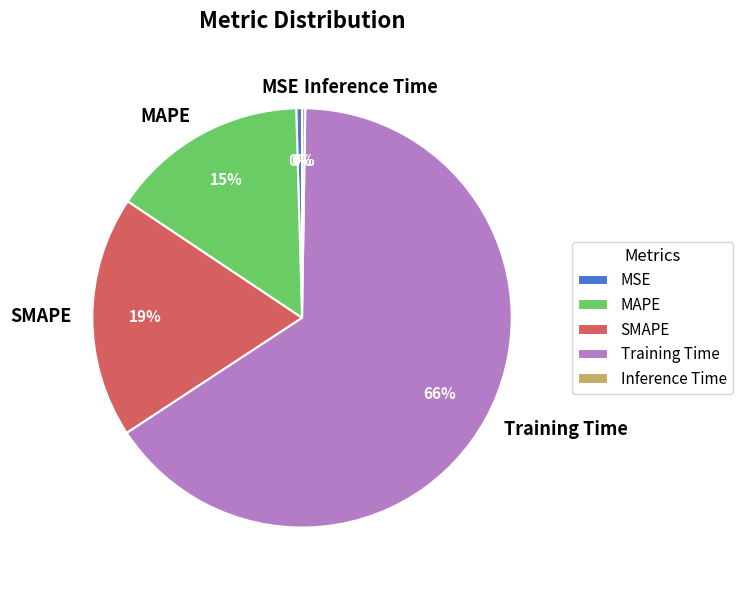

To the nearest percent, what is the average slice percentage?

20%